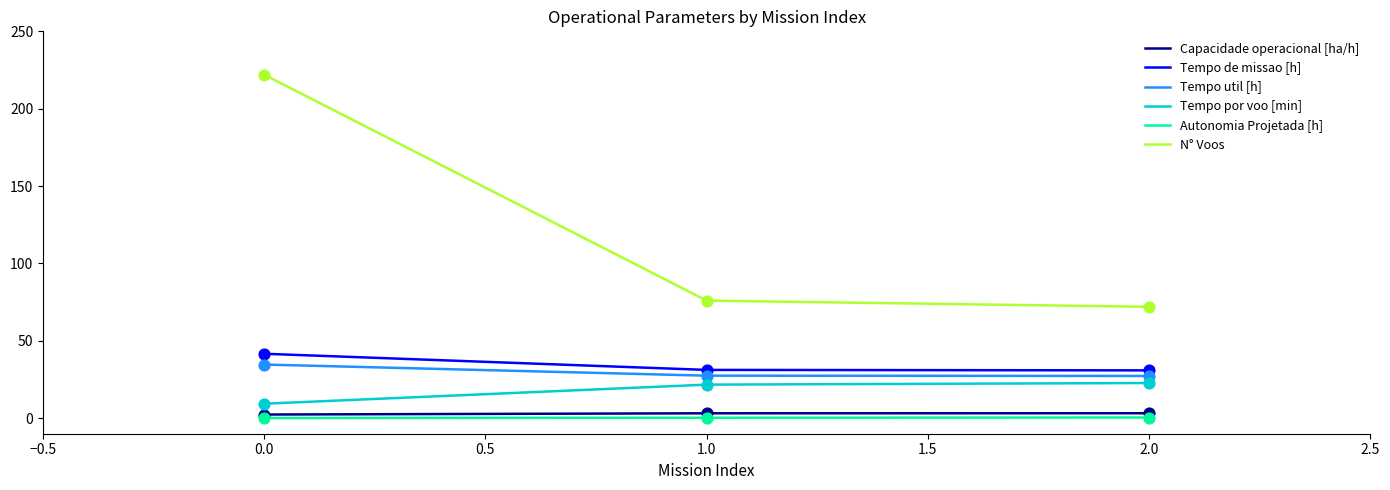

What are all the series names shown in the legend?

Capacidade operacional [ha/h], Tempo de missao [h], Tempo util [h], Tempo por voo [min], Autonomia Projetada [h], N° Voos